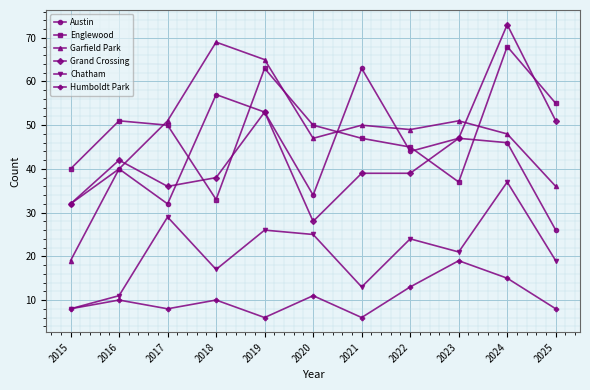

How many times do Englewood and Grand Crossing cross each other?

4